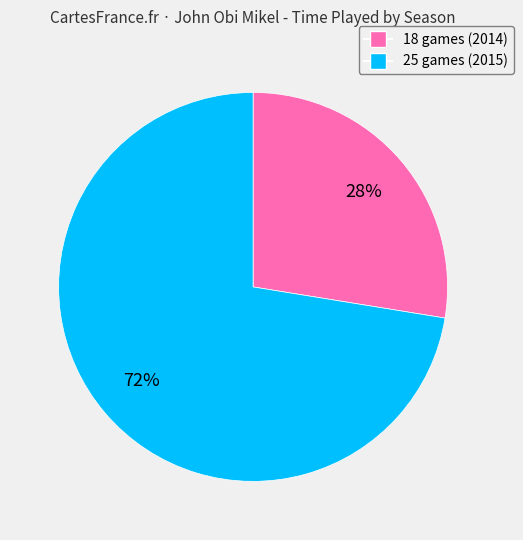

Is the sum of 18 games (2014) and 25 games (2015) greater than half?

Yes